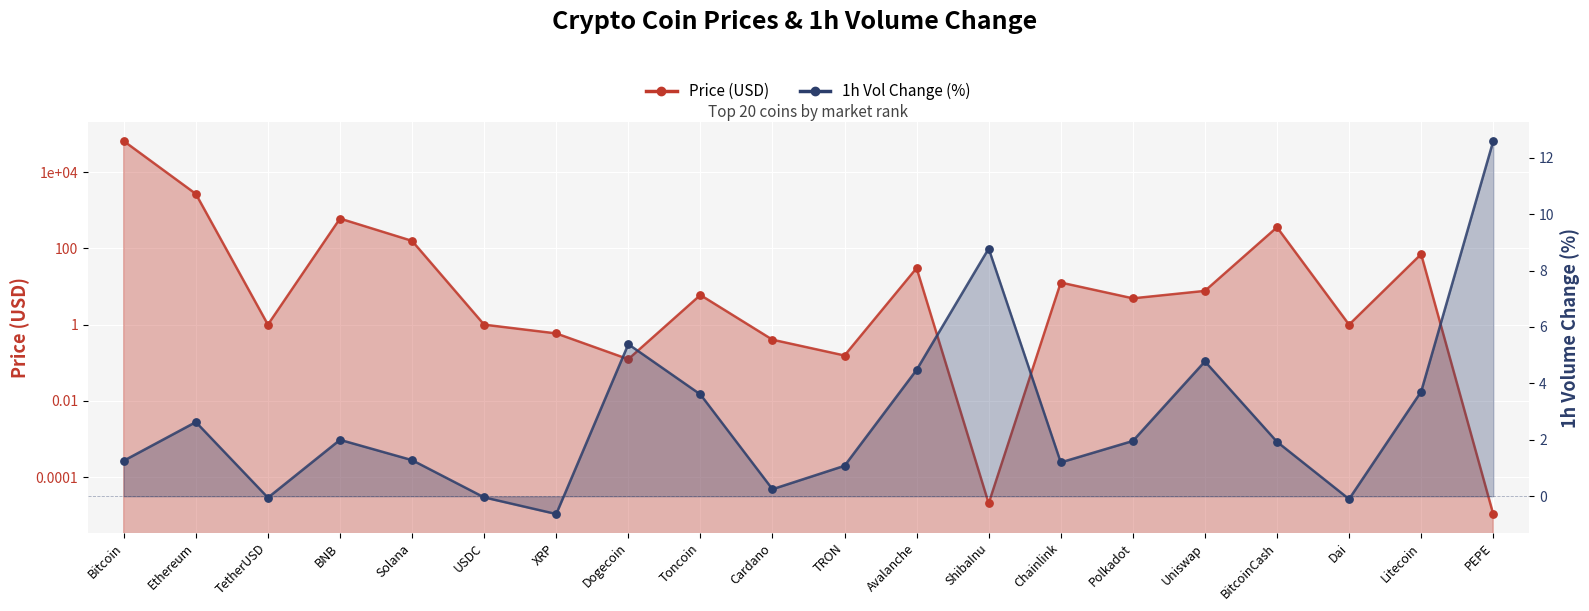

At how many categories does at least one series exceed 45846?

1